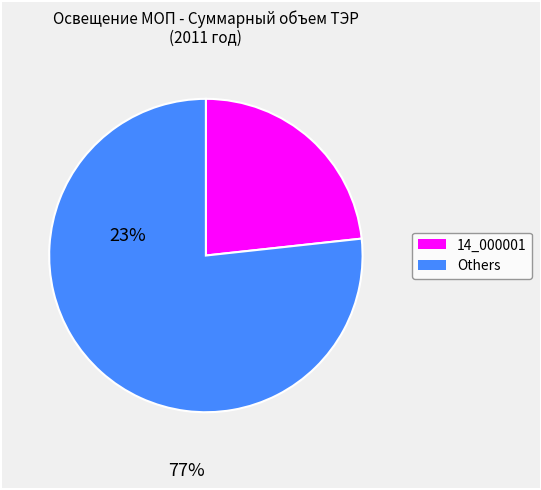

Is there a majority slice in this chart?

Yes